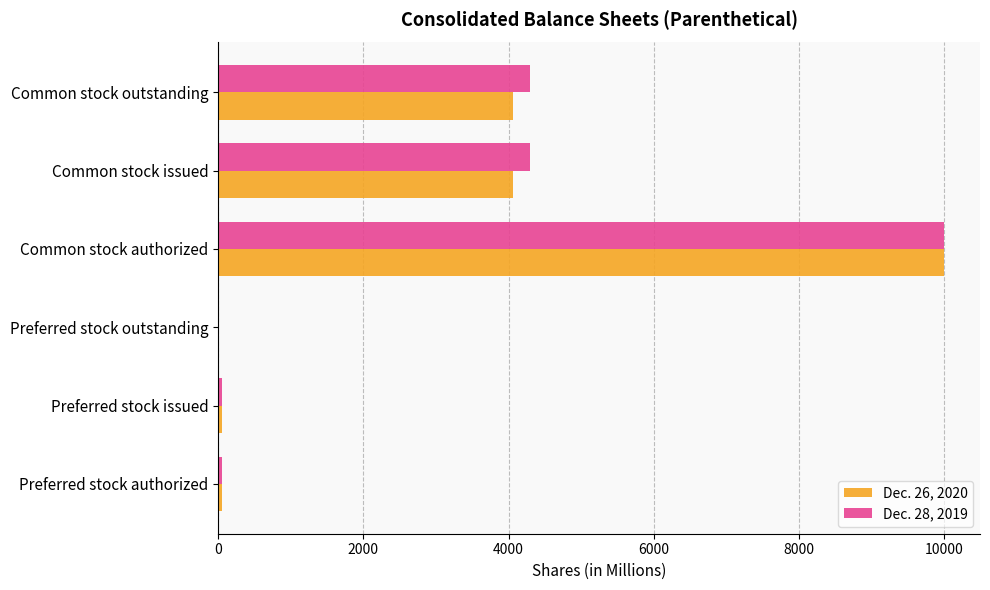

What is the sum of all Dec. 28, 2019 values?

18680